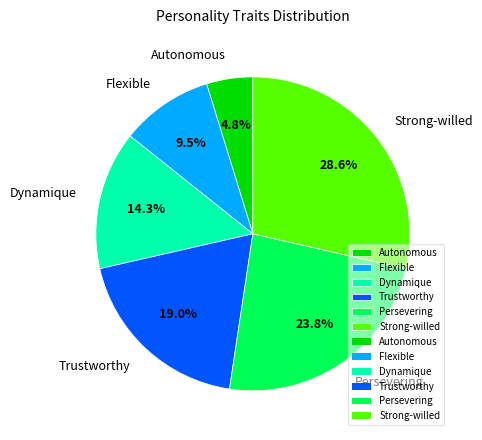

What percentage is the Strong-willed slice, to the nearest percent?

29%